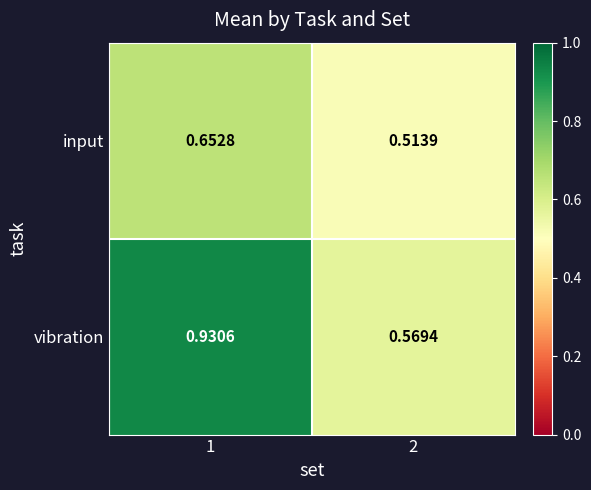

At how many categories does at least one series exceed 0?

2